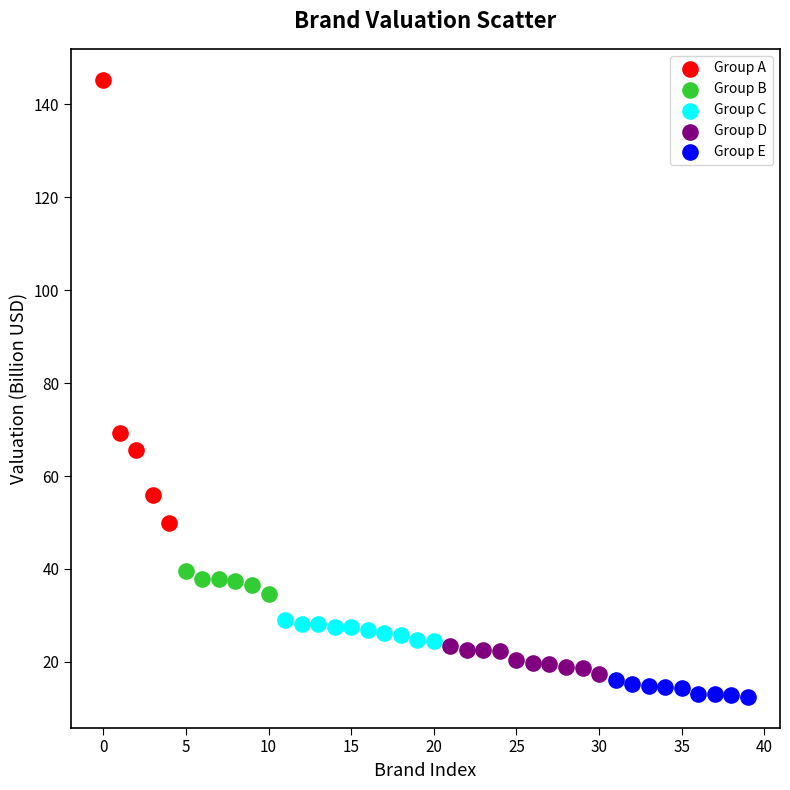

What are all the series names shown in the legend?

Group A, Group B, Group C, Group D, Group E